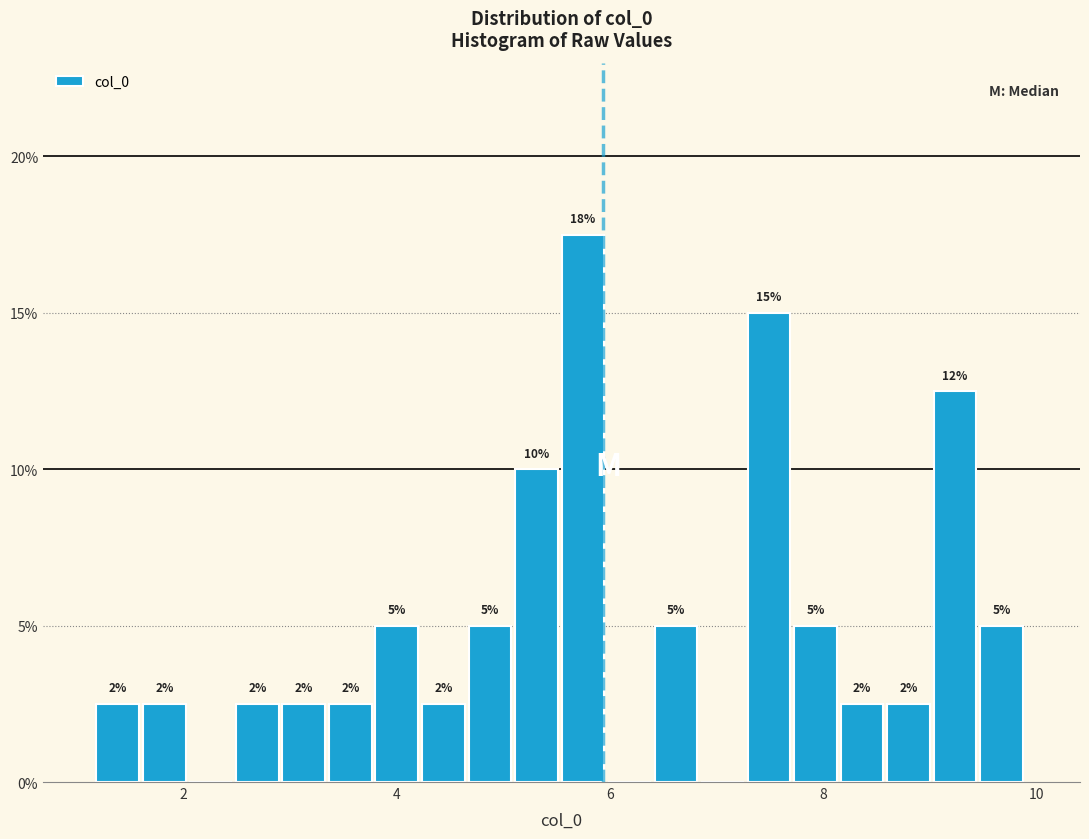

Around what value on the x-axis is the tallest bar? Give the approximate position of its centre, as read against the axis.

5.8